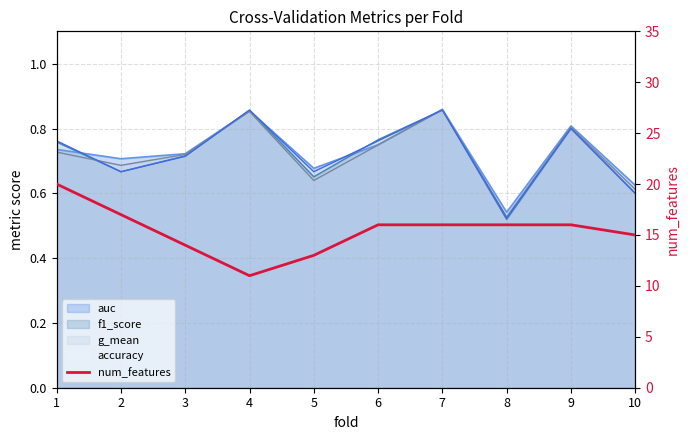

List the labels in order of value, smallest first.

4, 5, 3, 10, 6, 7, 8, 9, 2, 1